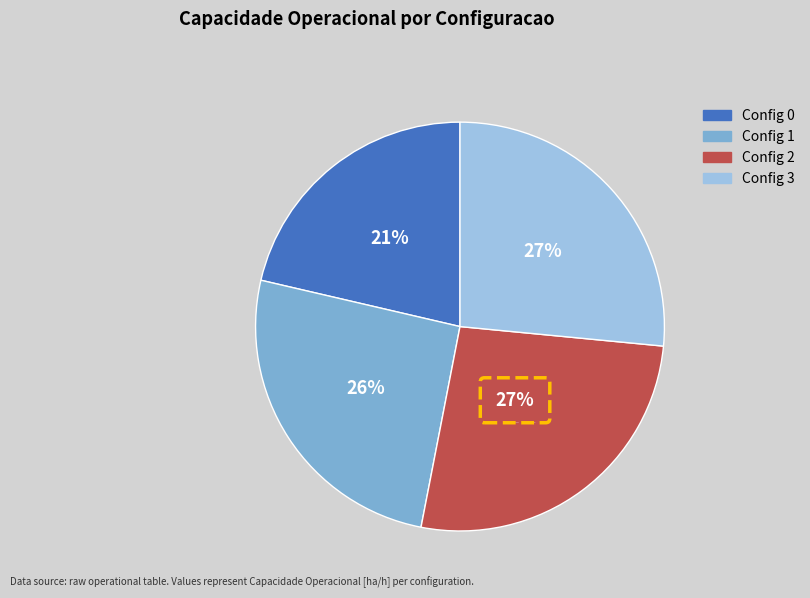

Is it true that 3 is 35% of the pie?

False